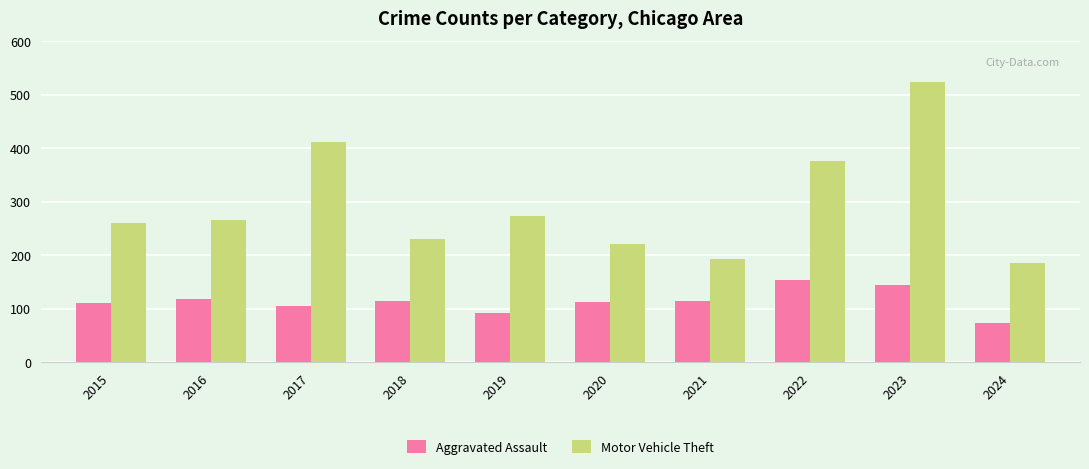

What is the greatest value displayed?

524